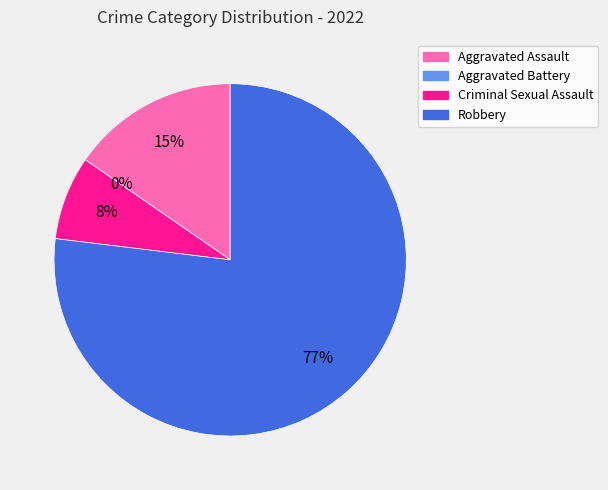

True or false: Aggravated Battery accounts for 0% of the total.

True